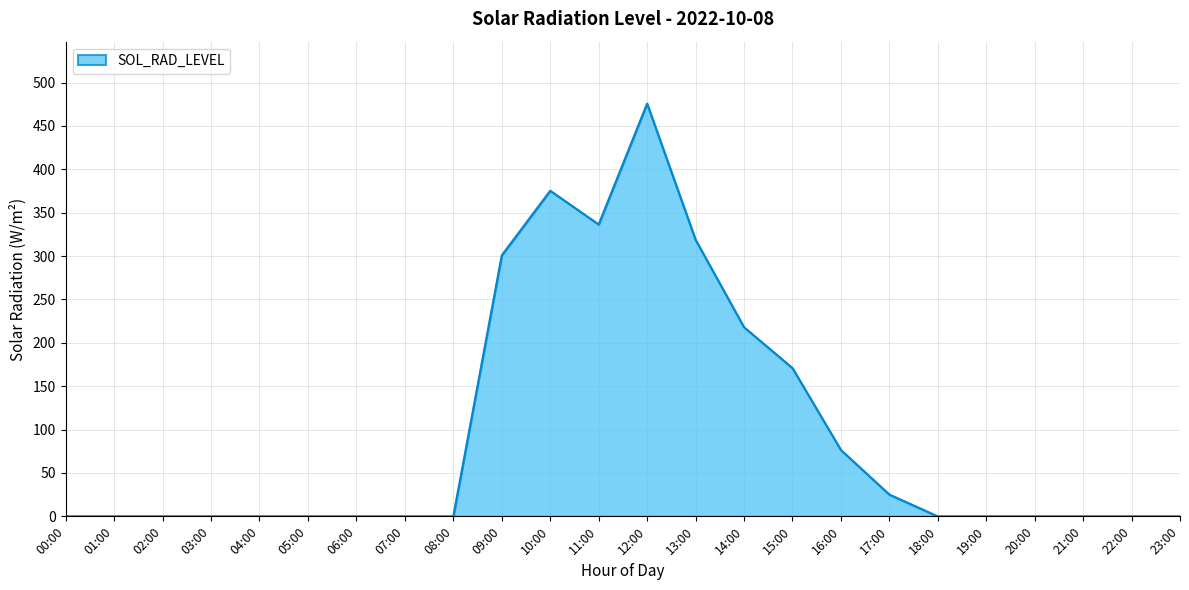

How many series are shown in this chart?

1